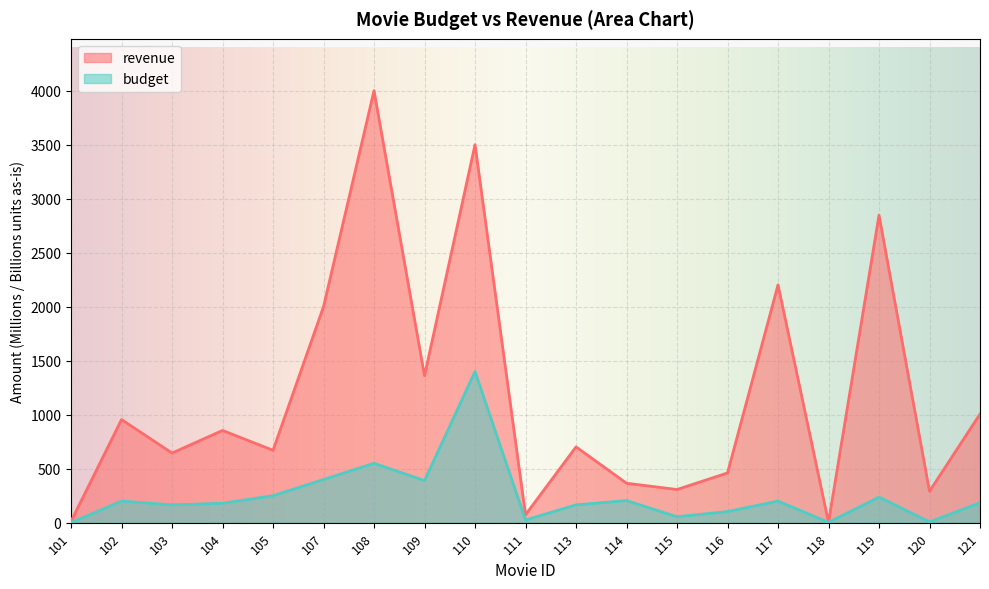

Reading right to left, transcribe all the data shown in this chart.

revenue: 1006.0	291.0	2847.0	3.3	2202.0	460.5	307.1	365.3	701.8	73.3	3500.0	1360.0	4000.0	2000.0	670.0	854.0	644.8	954.8	12.5
budget: 185.0	7.2	237.0	3.2	200.0	103.0	55.0	205.0	165.0	25.0	1400.0	390.0	550.0	400.0	250.0	180.0	165.0	200.0	1.0